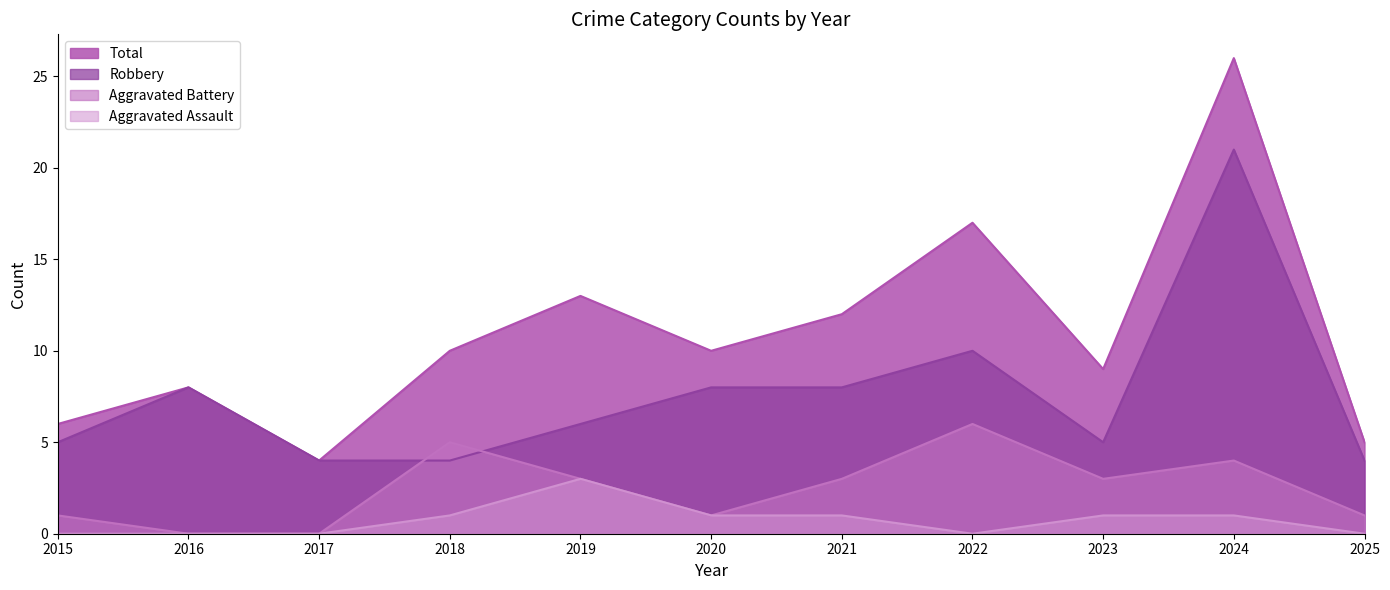

Is the value of Aggravated Assault at 2019 greater than the value of Robbery at 2025?

No